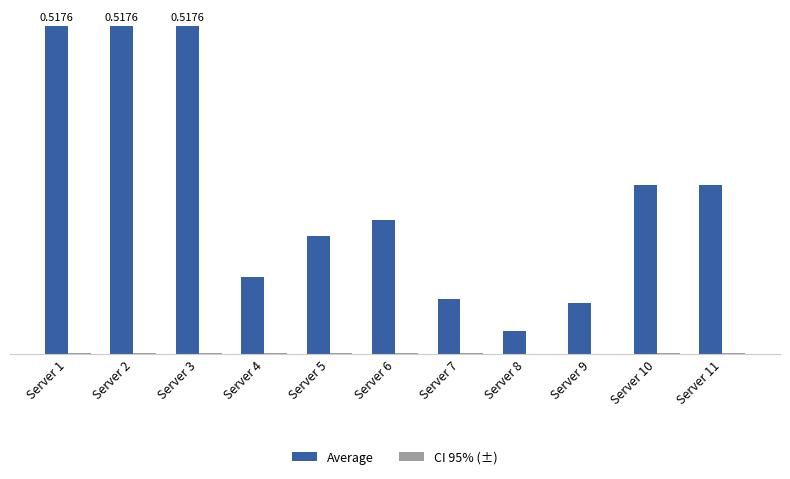

List the series in order of their peak value, lowest first.

CI 95% (±), Average